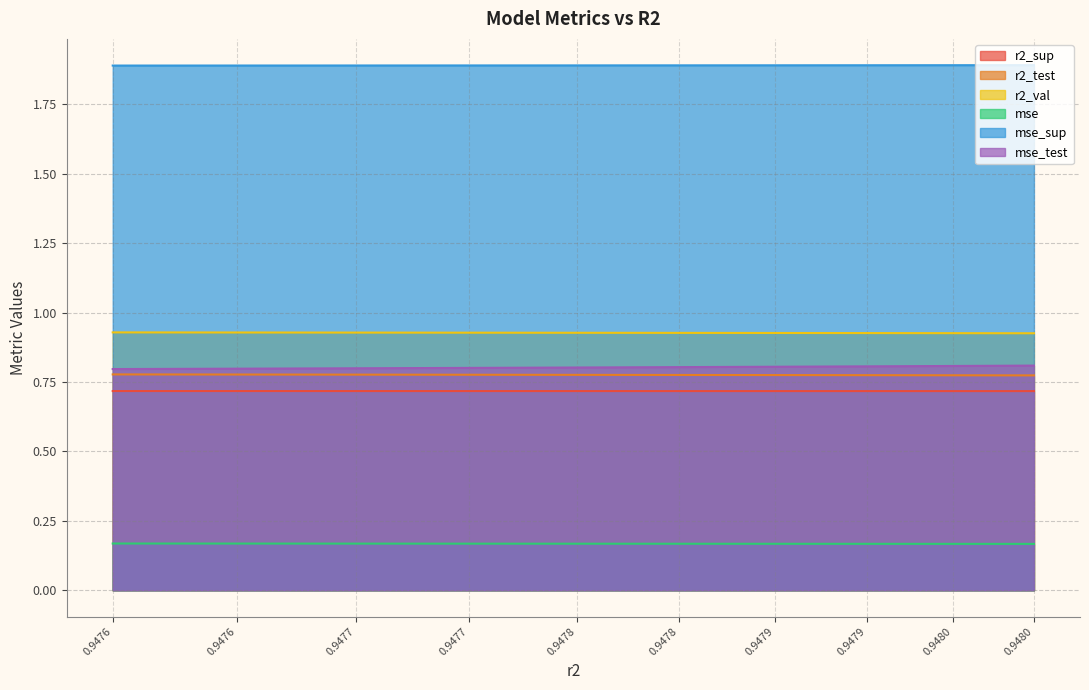

True or false: r2_sup and mse cross at least once.

False